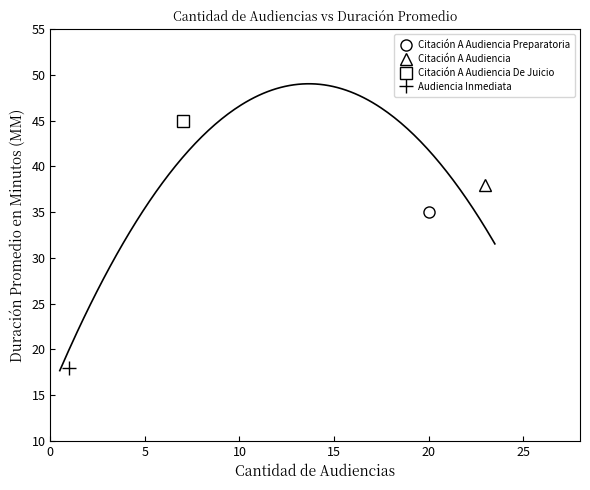

Rank the series by their maximum value, from lowest to highest.

Audiencia Inmediata, Citación A Audiencia Preparatoria, Citación A Audiencia, Citación A Audiencia De Juicio